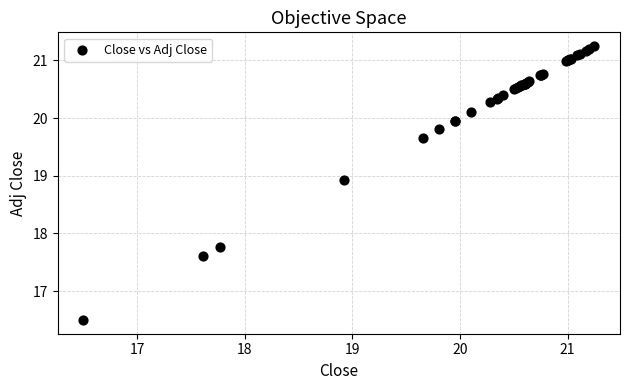

What Y value in the scatter plot is closest to 18?

17.8